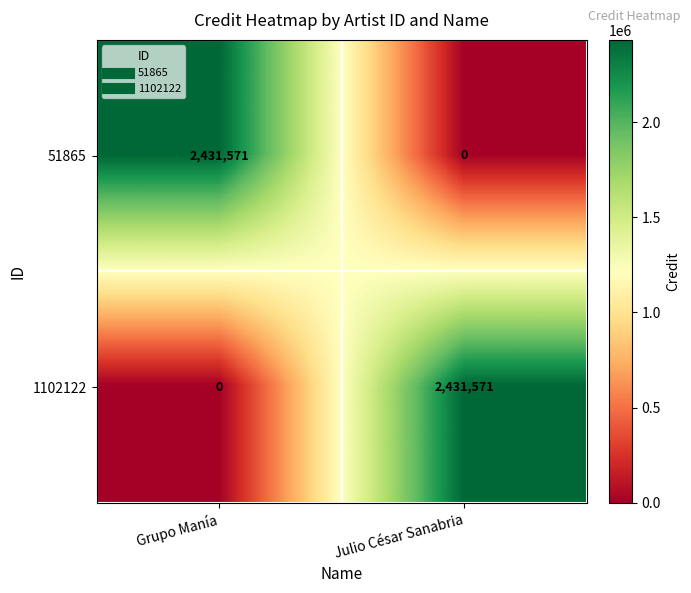

Reading left to right, what are all the values shown in this chart?

51865: Grupo Manía=2431571	Julio César Sanabria=0
1102122: Grupo Manía=0	Julio César Sanabria=2431571